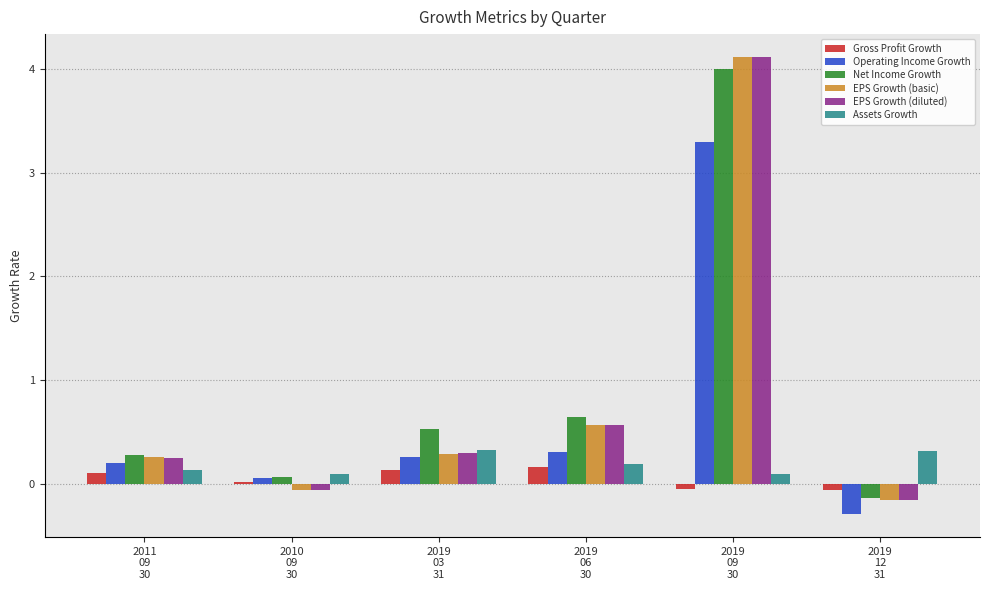

What is the value of the EPS Growth (diluted) bar at the 2nd from the left?

-0.1